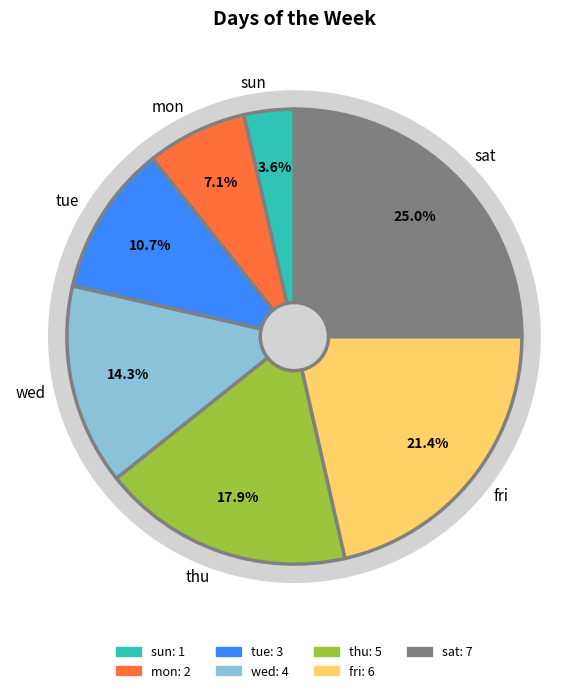

Is it true that mon is 1% of the pie?

False